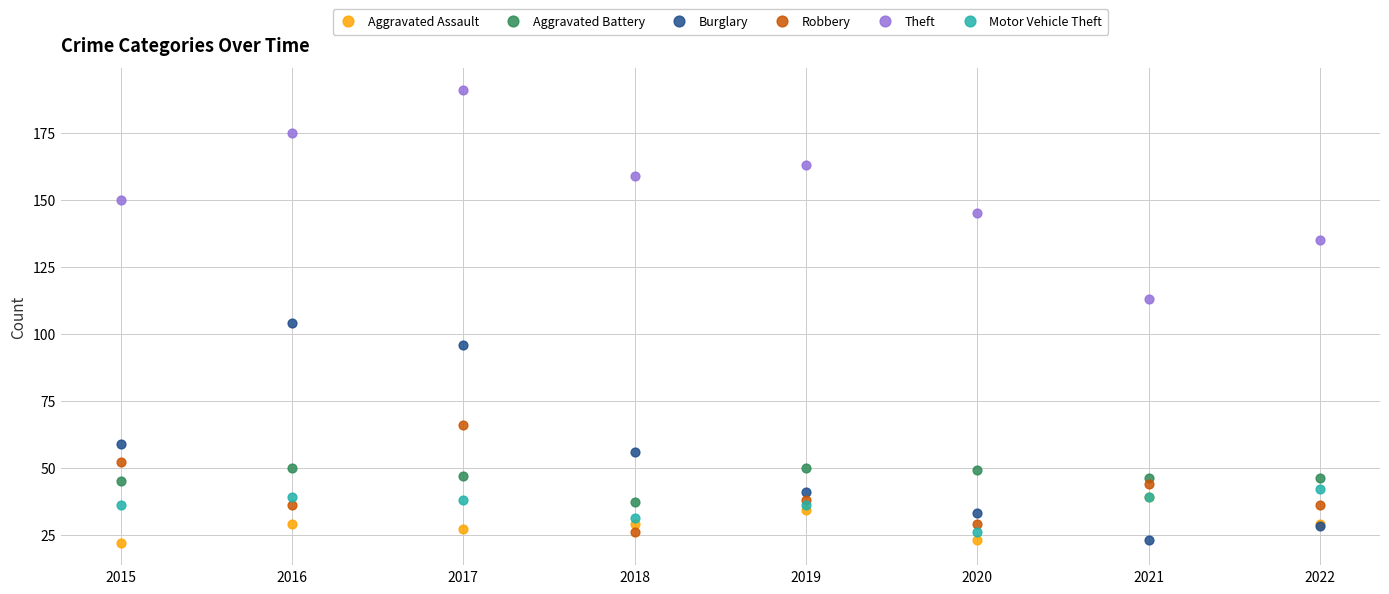

Which series contains the highest Y value?

Theft